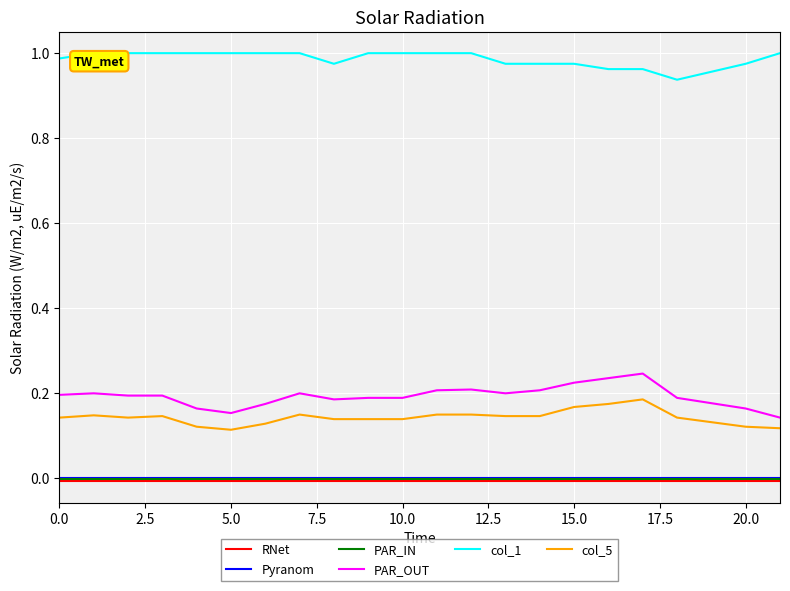

True or false: PAR_IN and col_5 cross at least once.

False